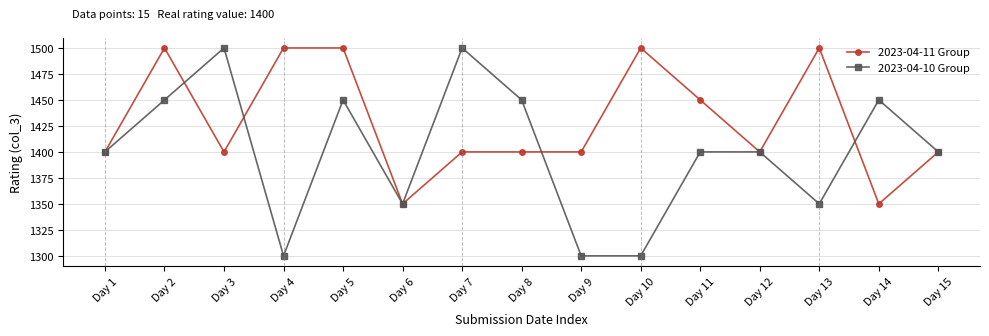

Count the 2023-04-11 Group values in the range 1400 to 1500.

13